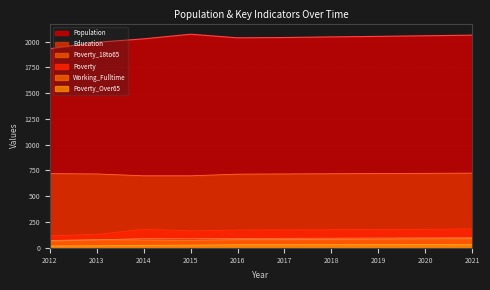

At which label does Working_Fulltime reach its minimum?

2012